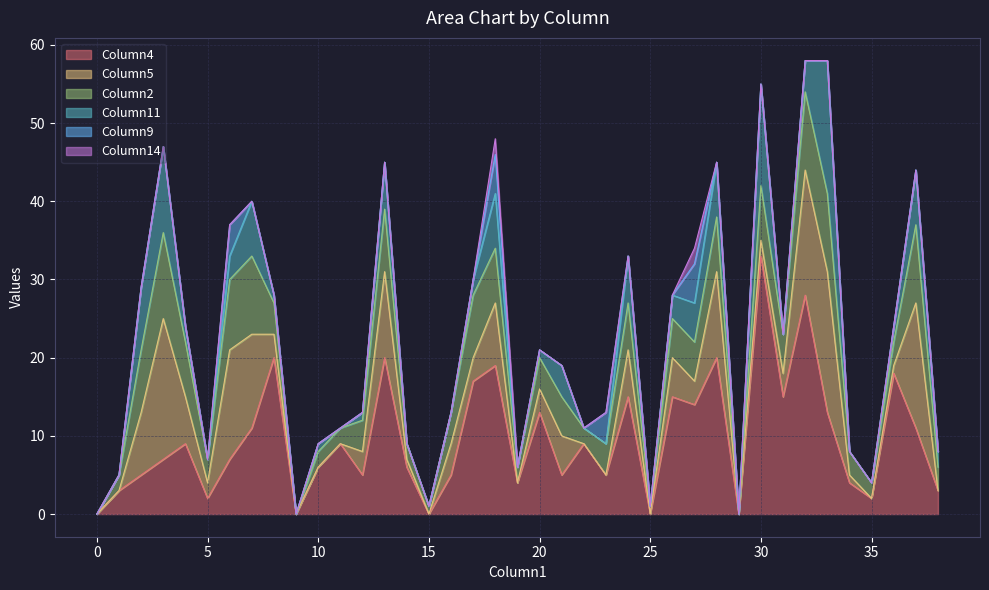

Count the Column9 values in the range 0 to 1.

35